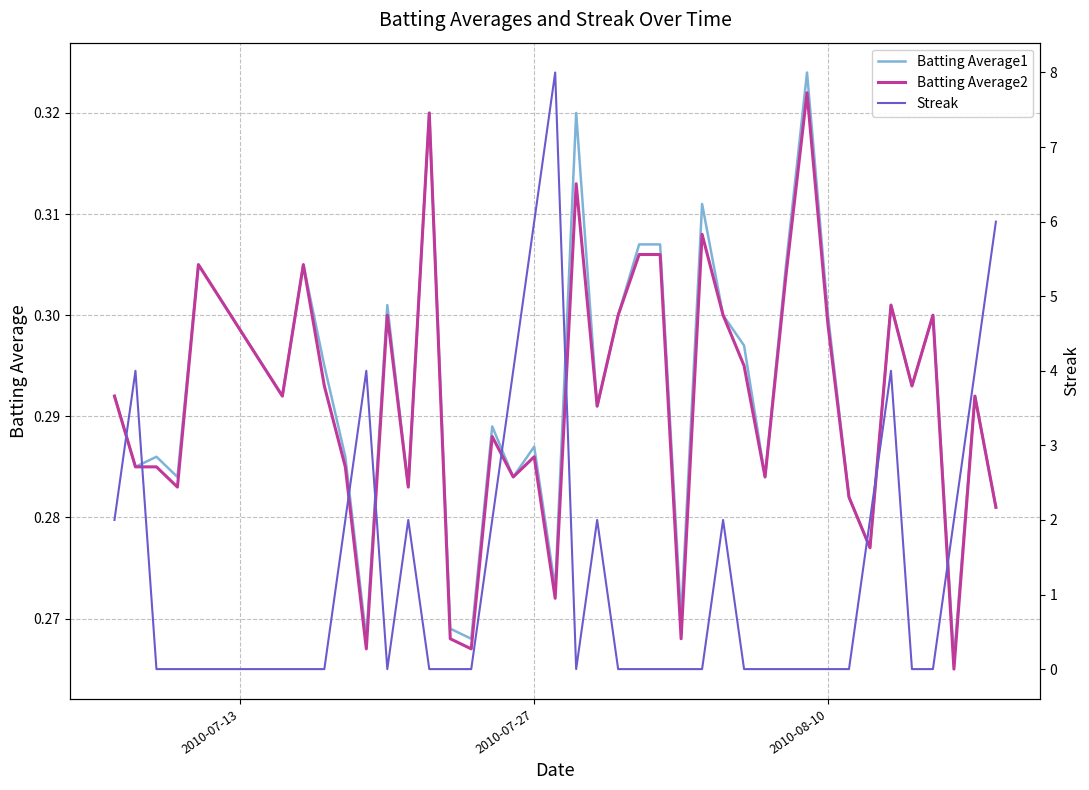

How many categories are shown in the chart?

40